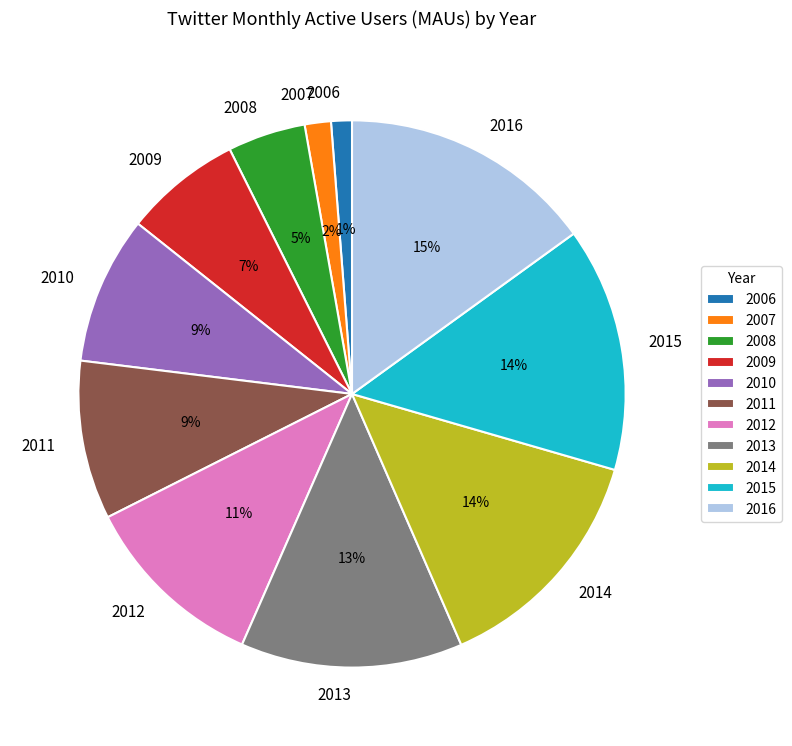

Is the sum of 2007 and 2008 greater than half?

No